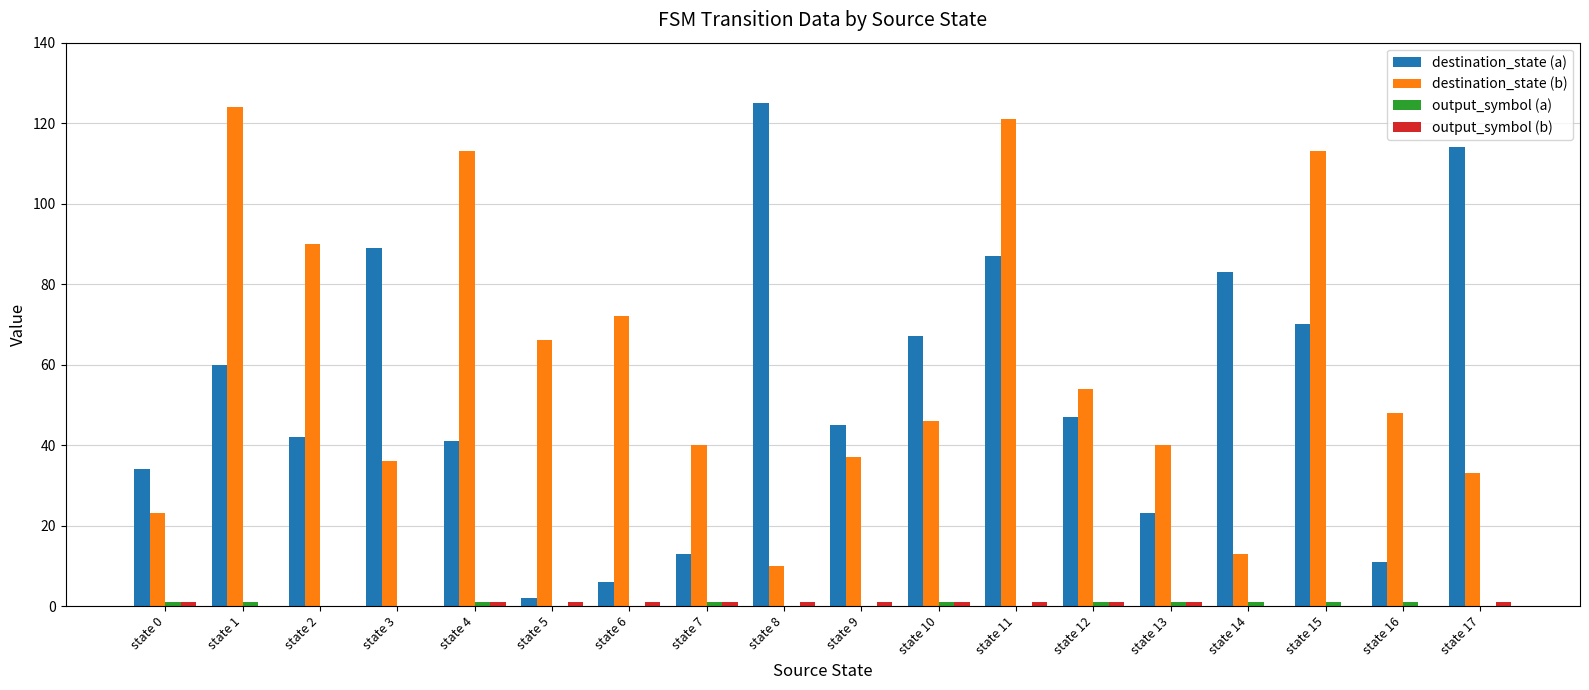

What is the sum of all destination_state (a) values?

959